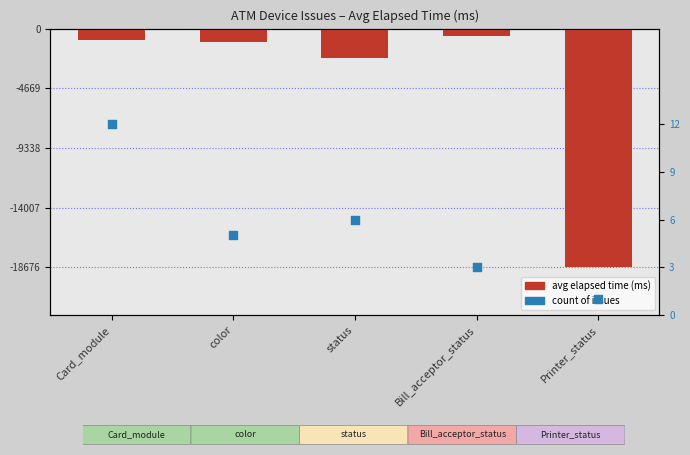

Which series contains the lowest Y value?

avg elapsed time (ms)